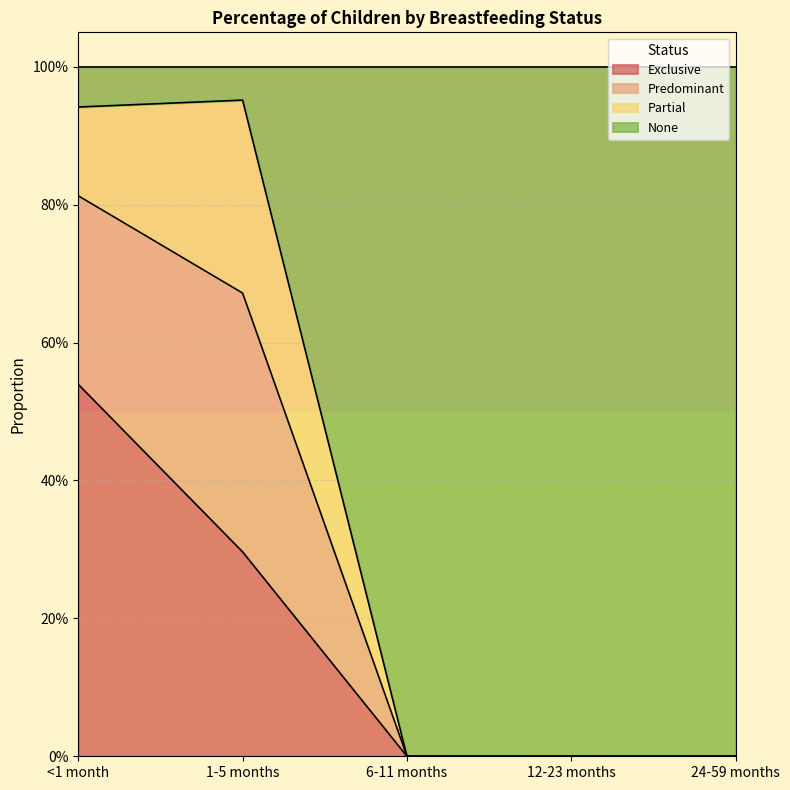

Does the chart display data point markers on the line(s)?

No